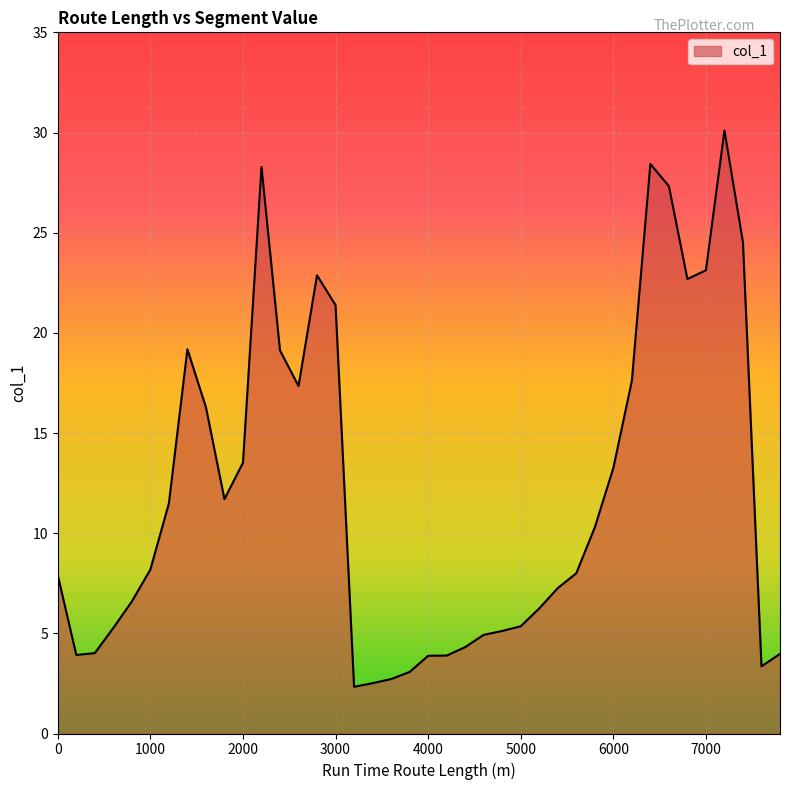

What is the greatest value displayed?

30.1